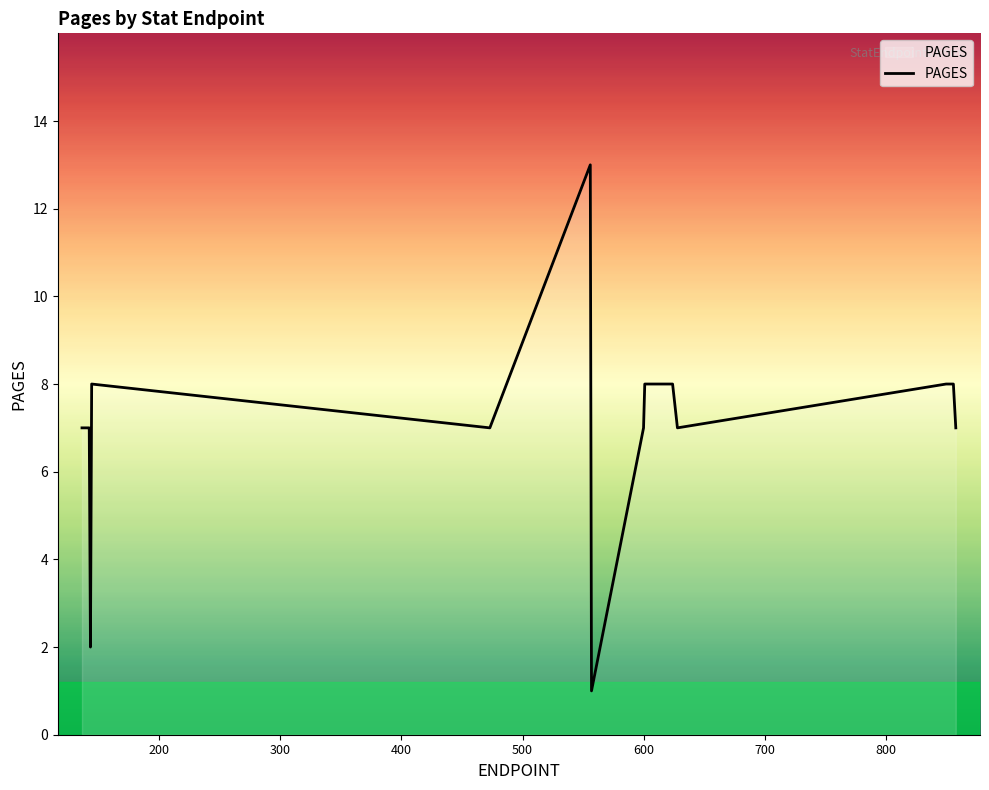

Reading right to left, transcribe all the data shown in this chart.

7	8	8	8	7	8	8	8	8	8	8	8	8	7	1	13	7	8	2	7	7	7	7	7	7	7